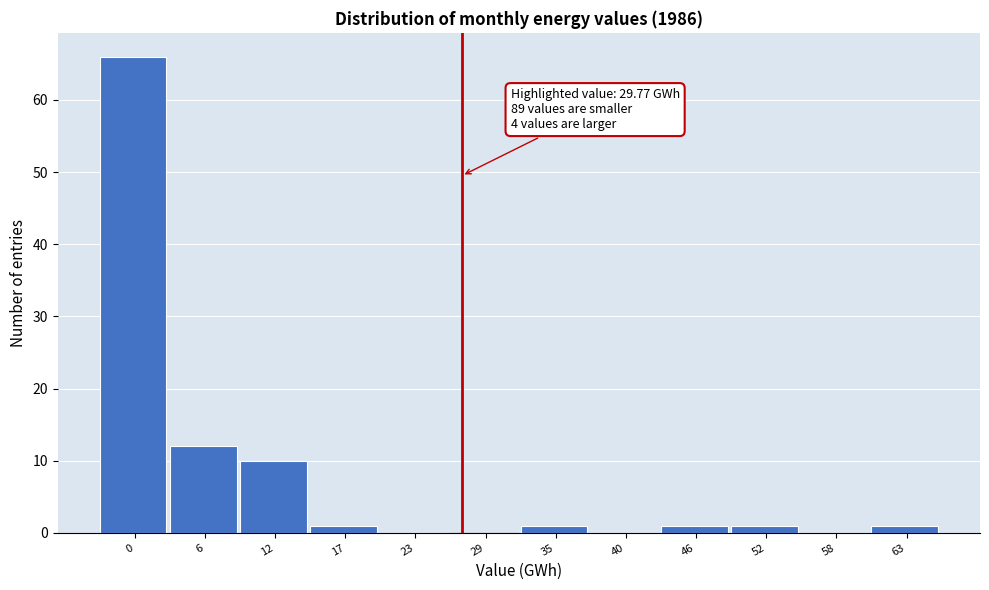

Reading right to left, list all the values displayed in this chart.

63=1	58=0	52=1	46=1	40=0	35=1	29=0	23=0	17=1	12=10	6=12	0=66